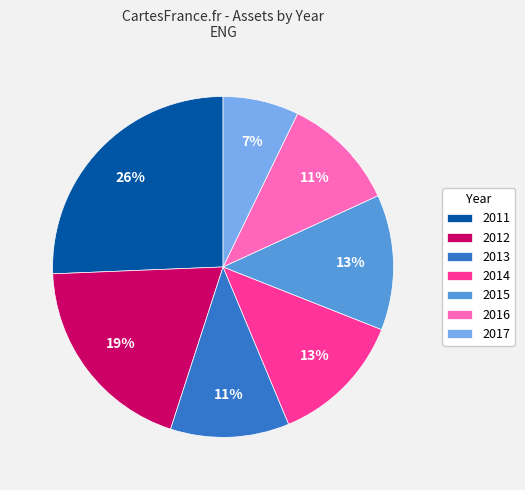

Does 2012 represent more than half of the total?

No